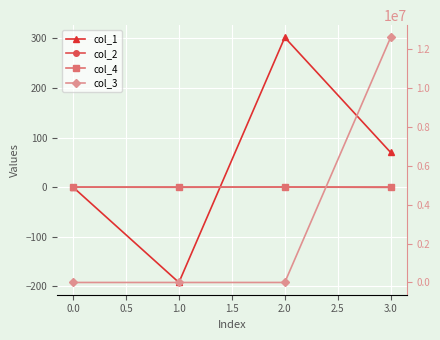

What is the average value of the col_2 series?

-0.1